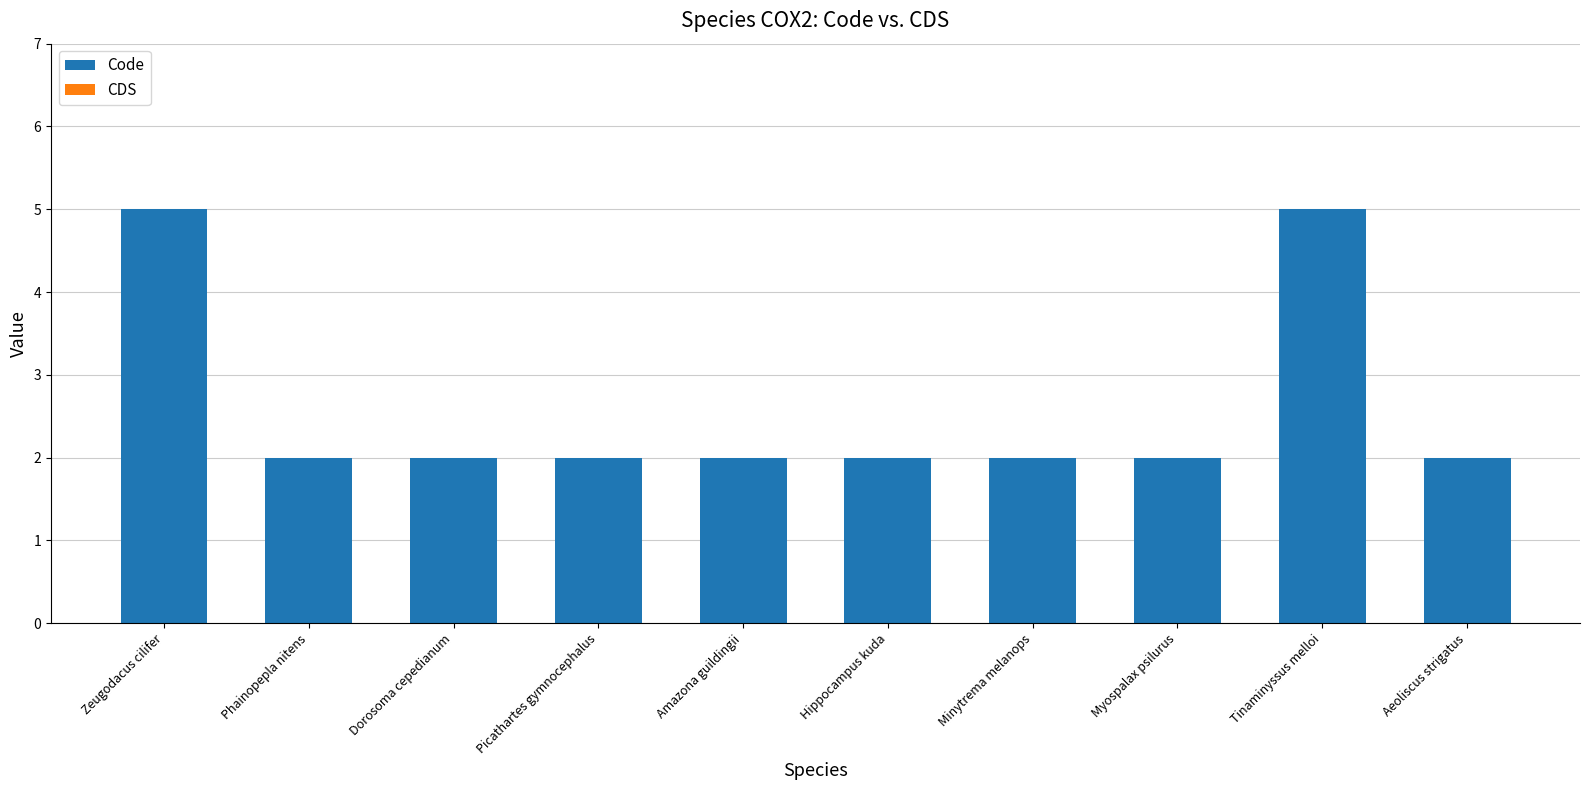

Between Zeugodacus cilifer and Minytrema melanops, which is larger?

Zeugodacus cilifer